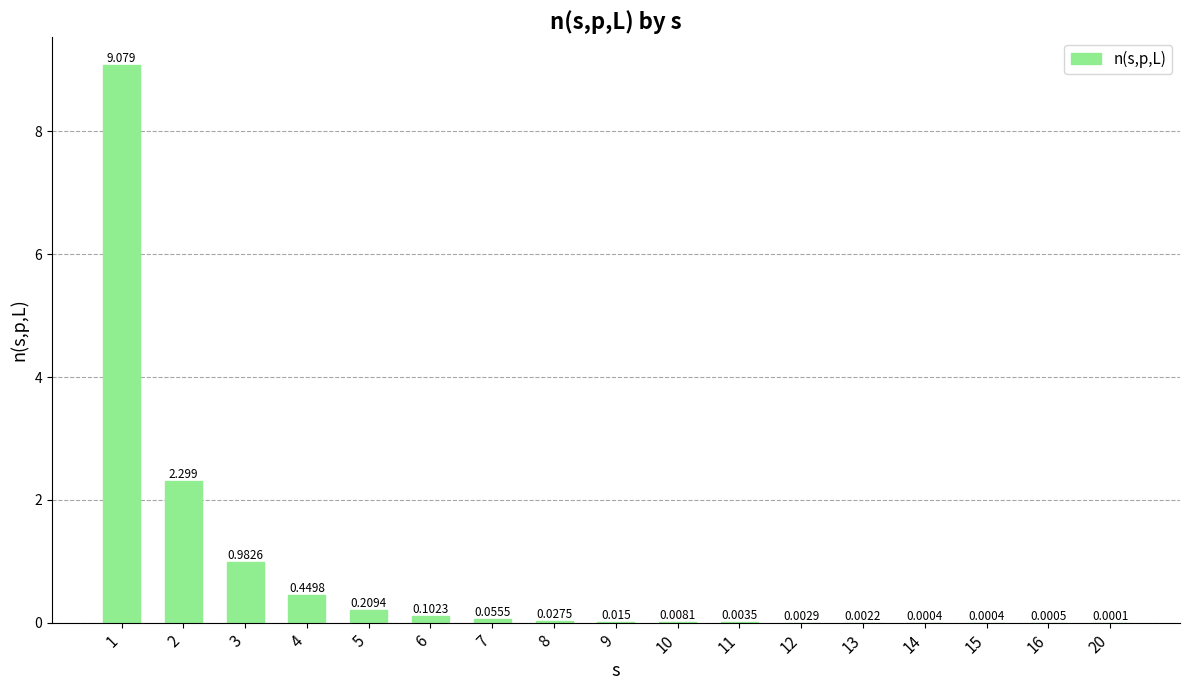

Are the bars grouped side by side (vs. stacked)?

No